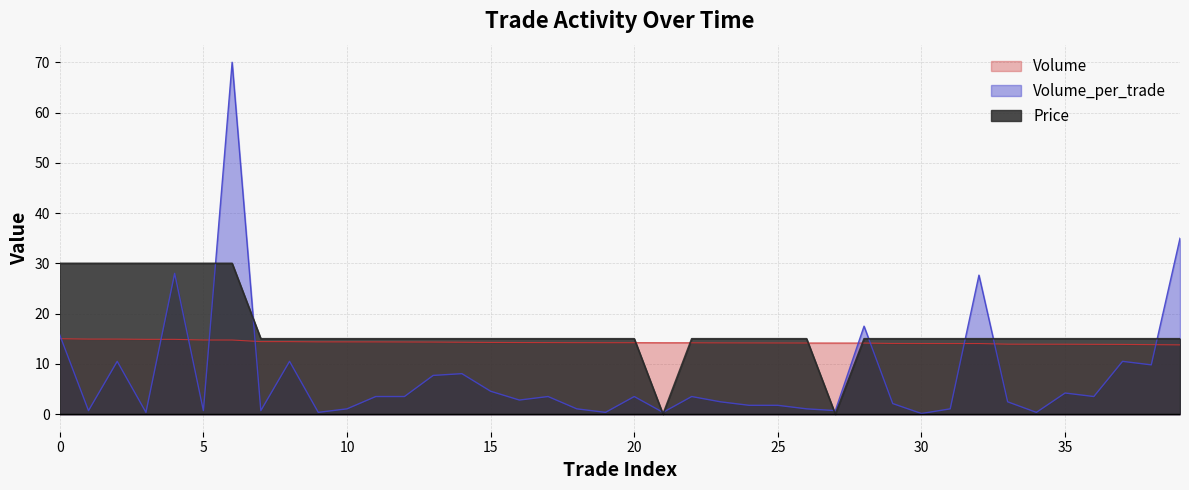

Reading left to right, transcribe all the data shown in this chart.

Price: 30.0	30.0	30.0	30.0	30.0	30.0	30.0	15.0	15.0	15.0	15.0	15.0	15.0	15.0	15.0	15.0	15.0	15.0	15.0	15.0	15.0	0.0	15.0	15.0	15.0	15.0	15.0	0.0	15.0	15.0	15.0	15.0	15.0	15.0	15.0	15.0	15.0	15.0	15.0	15.0
Volume_per_trade: 15.8	0.7	10.5	0.4	28.0	0.7	70.0	0.7	10.5	0.4	1.1	3.5	3.5	7.7	8.1	4.5	2.8	3.5	1.1	0.4	3.5	0.4	3.5	2.5	1.8	1.8	1.1	0.7	17.5	2.1	0.1	1.1	27.7	2.5	0.4	4.2	3.5	10.5	9.8	35.0
Volume: 15.0	14.9	14.9	14.9	14.9	14.7	14.7	14.4	14.4	14.4	14.4	14.4	14.4	14.3	14.3	14.3	14.2	14.2	14.2	14.2	14.2	14.2	14.2	14.2	14.2	14.2	14.1	14.1	14.1	14.1	14.0	14.0	14.0	13.9	13.9	13.9	13.9	13.9	13.8	13.8